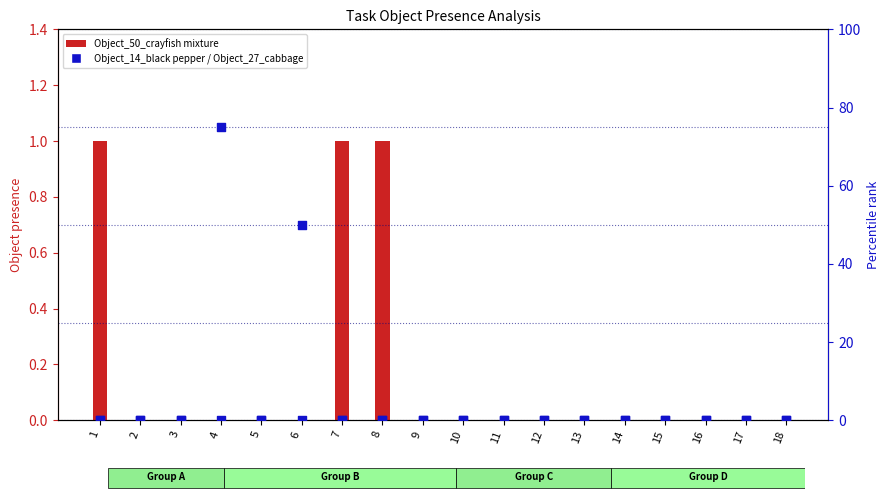

Which series has the largest total across all categories?

Object_14_black pepper